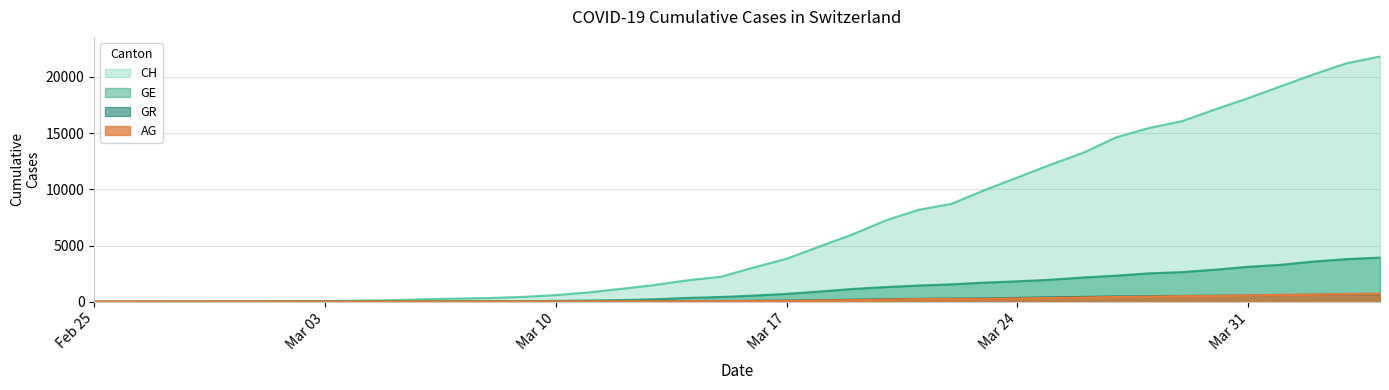

What is the difference between the second highest and minimum values in the GR series?

649